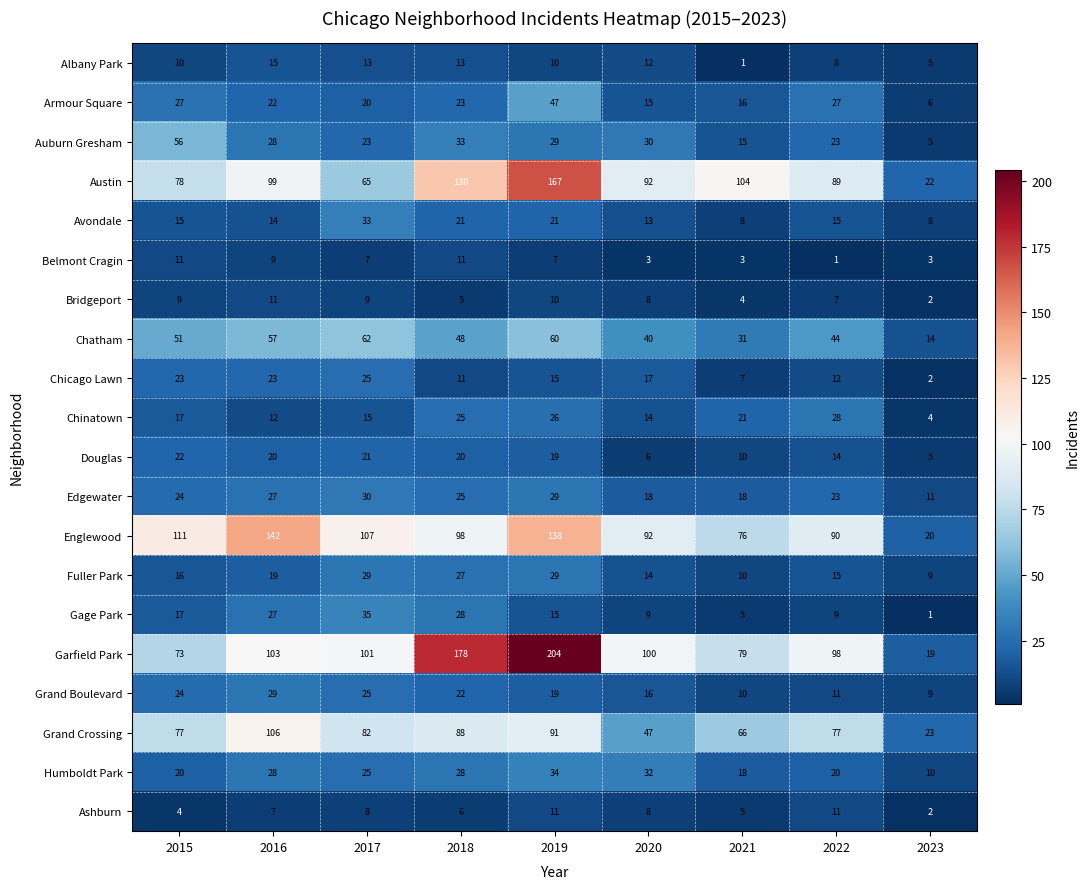

At how many categories does at least one series exceed 31?

8